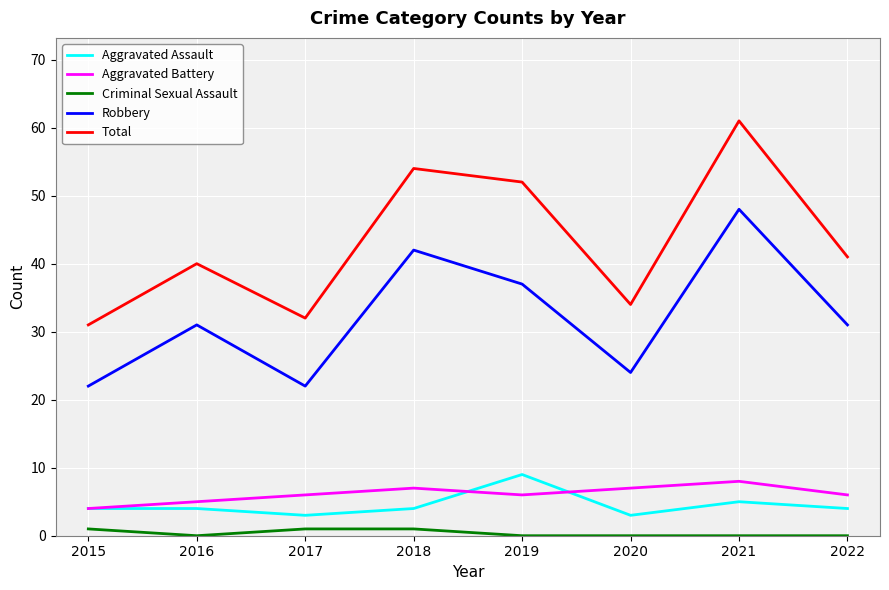

True or false: Robbery and Aggravated Battery intersect in this chart.

False